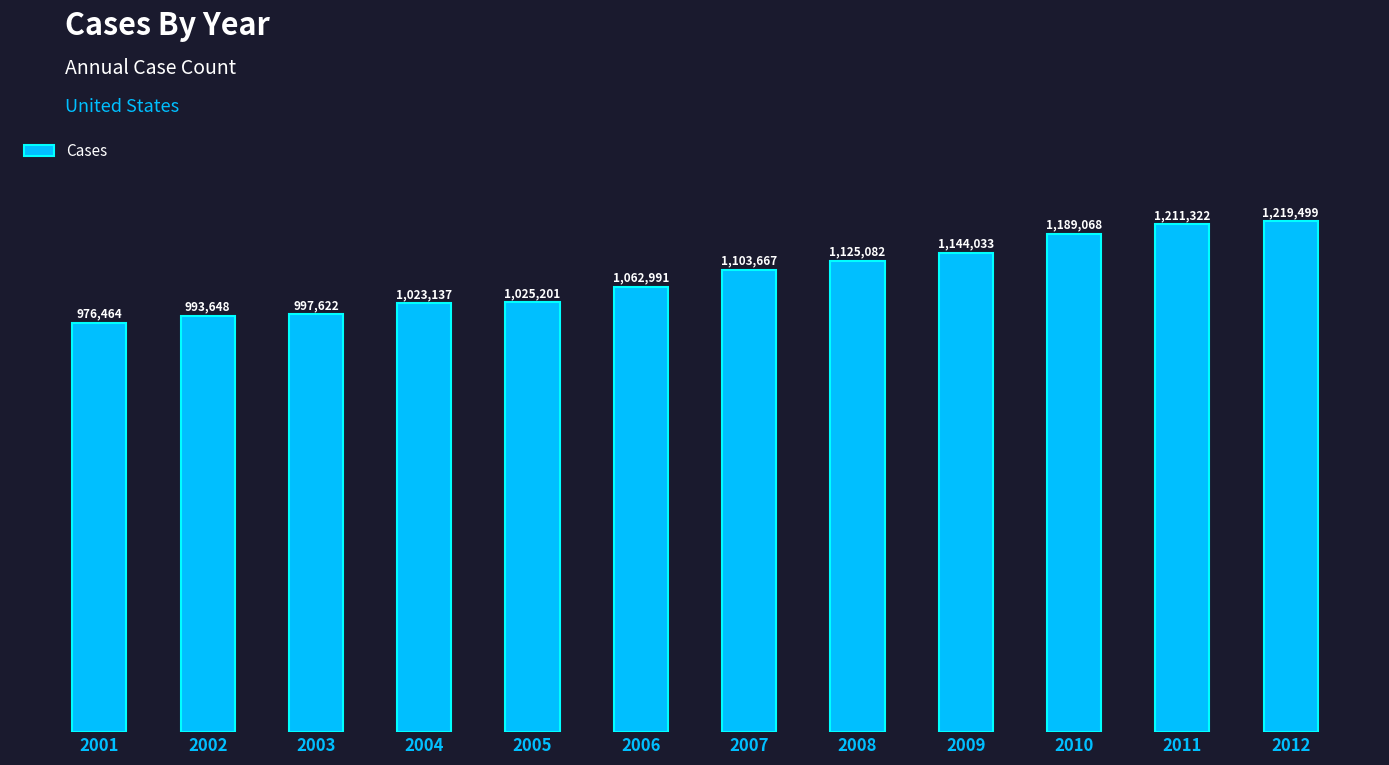

Reading right to left, what are all the values shown in this chart?

1219499	1211322	1189068	1144033	1125082	1103667	1062991	1025201	1023137	997622	993648	976464